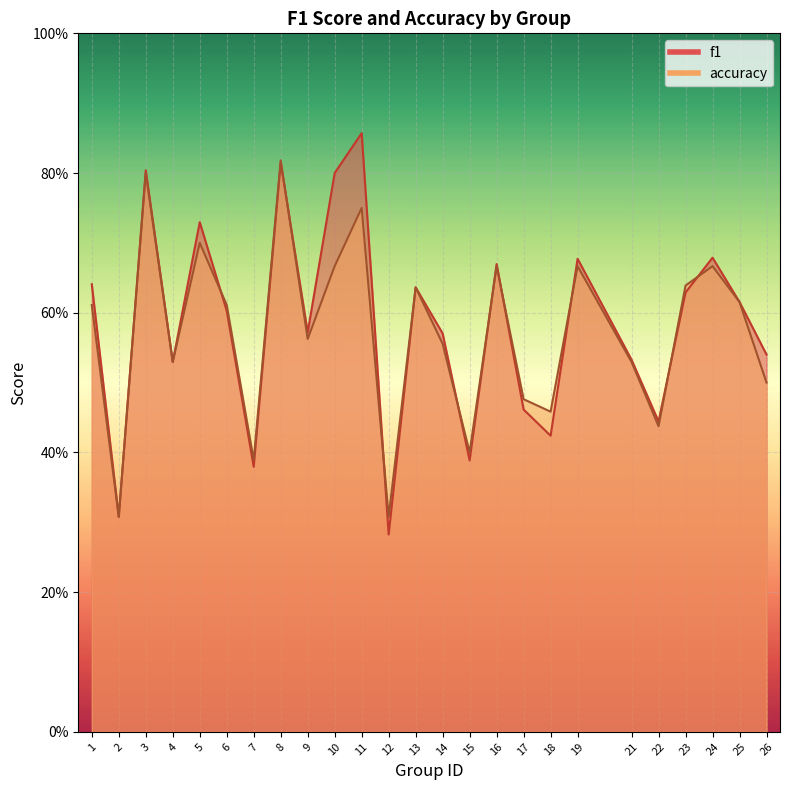

What is the minimum value shown in the chart?

0.3